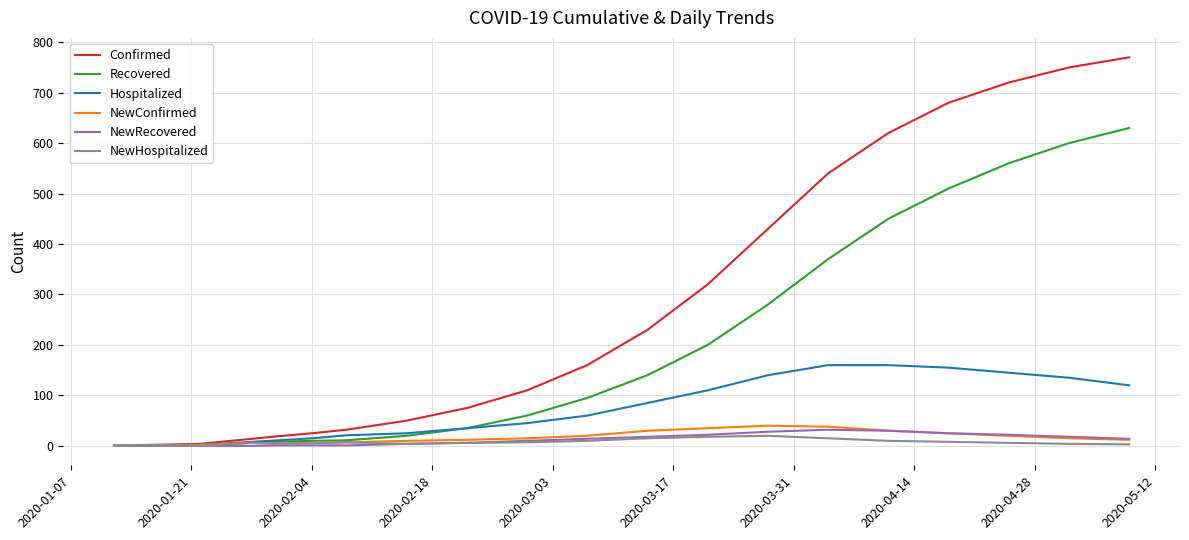

Which series has the largest total across all categories?

Confirmed